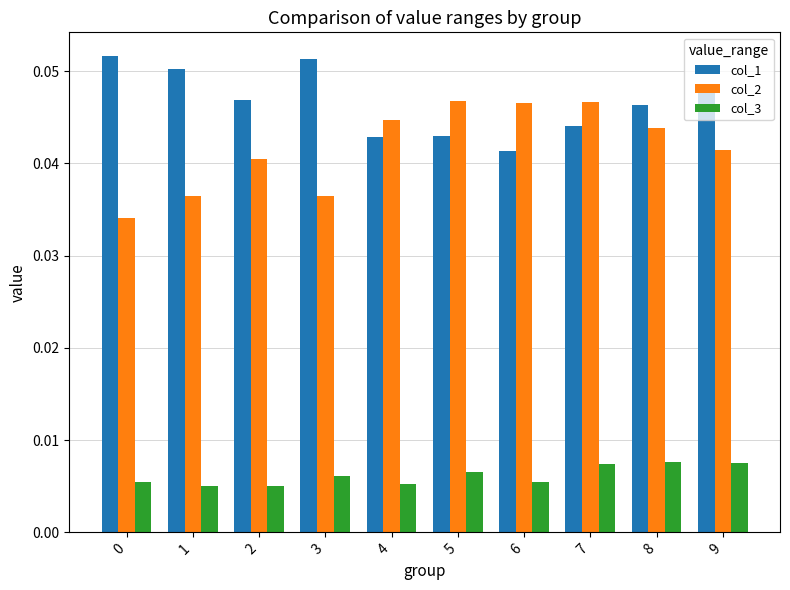

At which label is col_1 closest to 0?

6